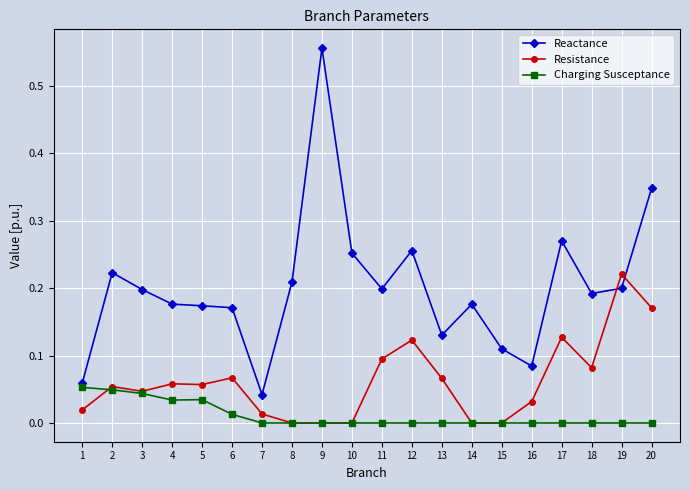

Which series has the largest total across all categories?

Reactance